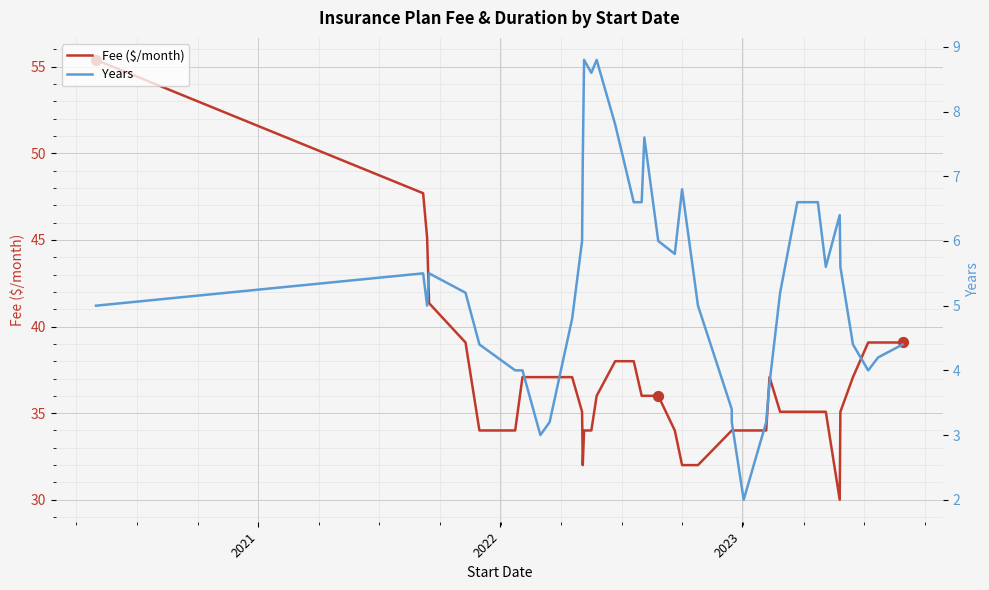

At how many categories does at least one series exceed 39?

8